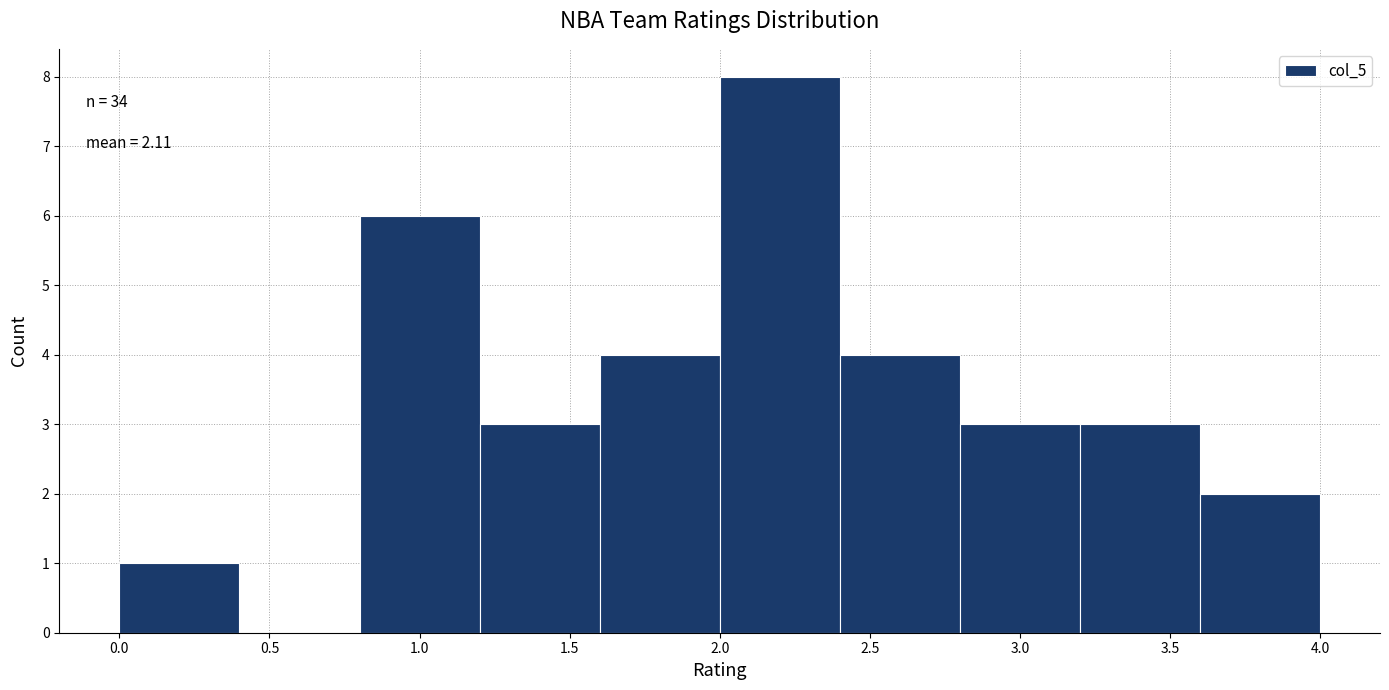

Which range on the x-axis has the tallest bar?

2.0 to 2.4